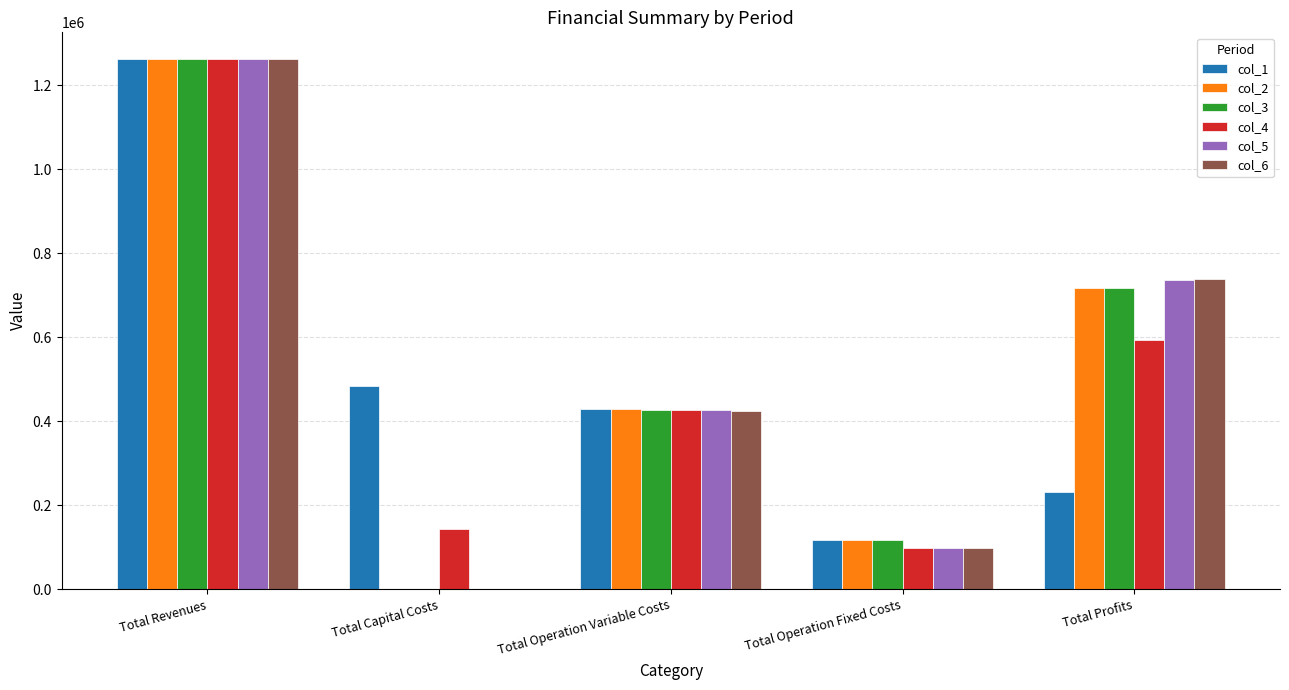

True or false: col_5 has a value of -659053.5 at Total Capital Costs.

False